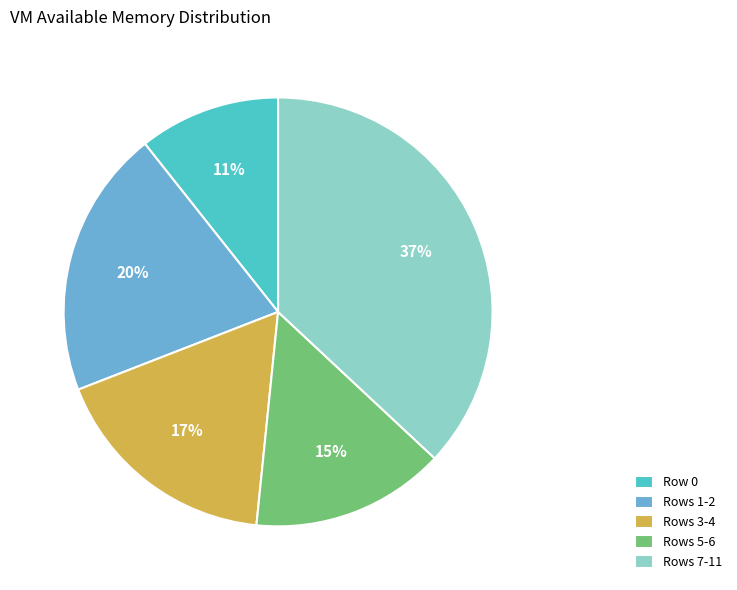

True or false: Row 0 accounts for 11% of the total.

True